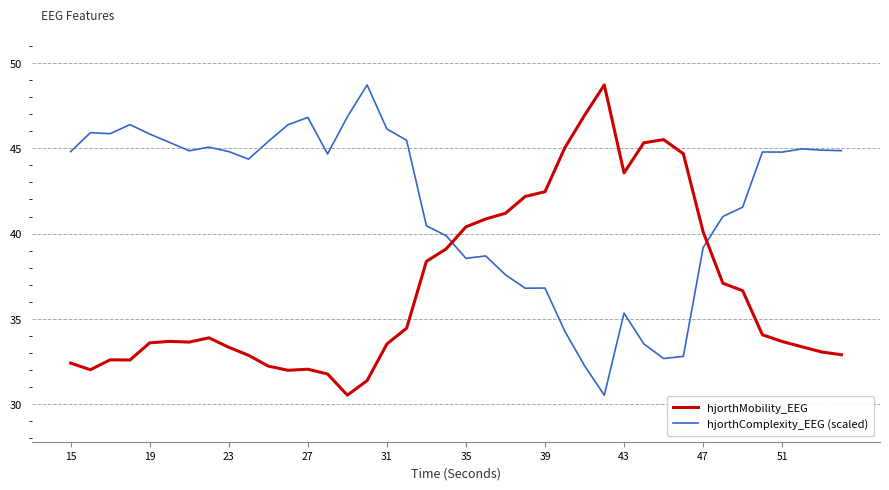

How many intersections are there between hjorthComplexity_EEG (scaled) and hjorthMobility_EEG?

2